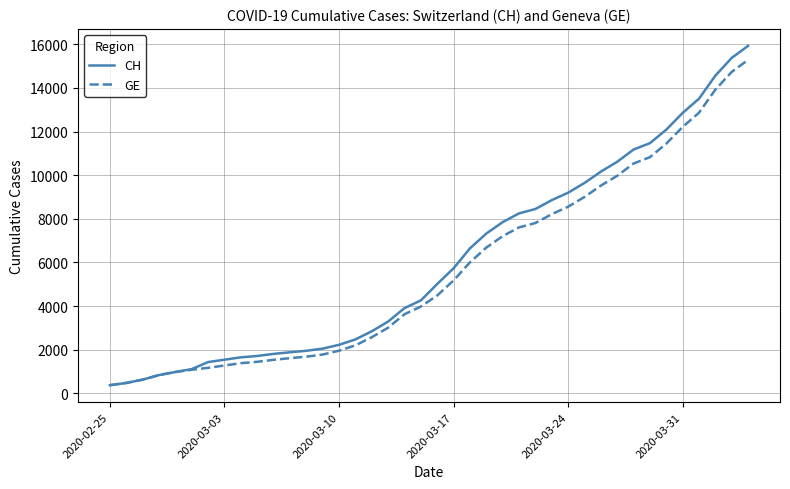

What is the smallest value displayed?

375